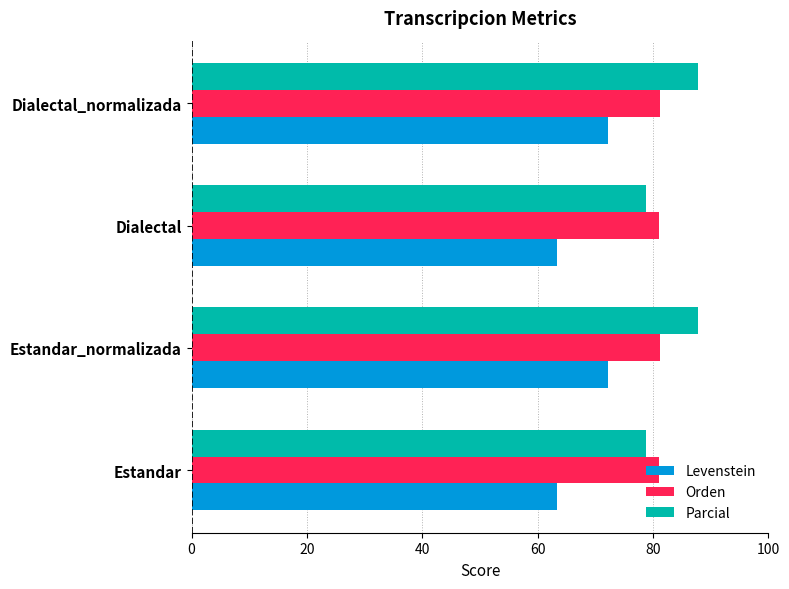

Read the Parcial value at Estandar_normalizada.

87.7